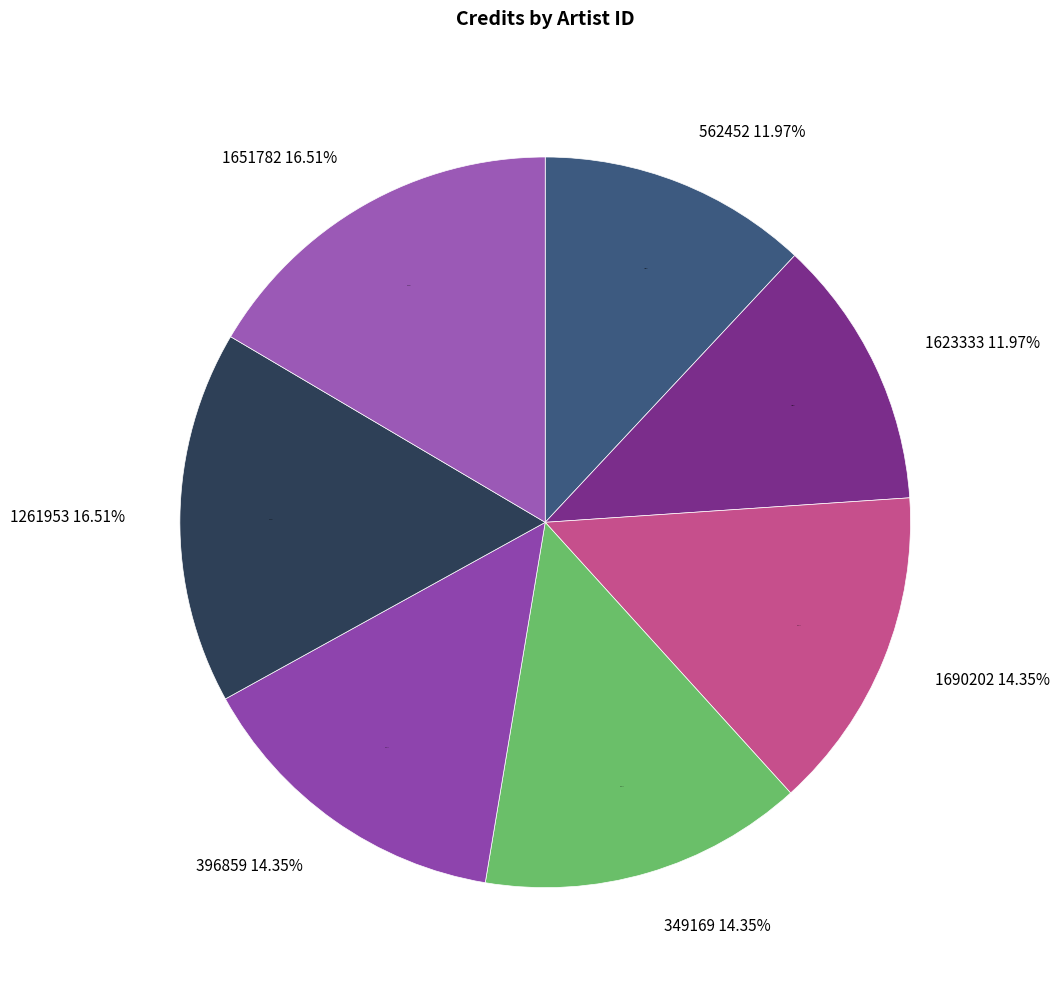

Which slice is the largest?

1261953